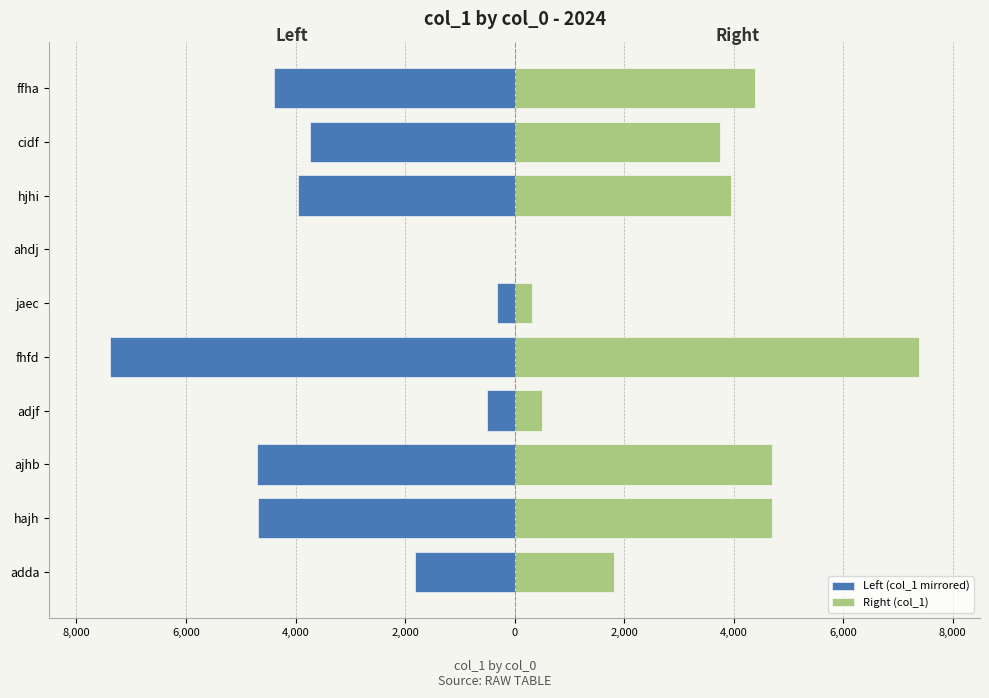

Rank the series at ffha from highest to lowest value.

Right (col_1), Left (col_1 mirrored)